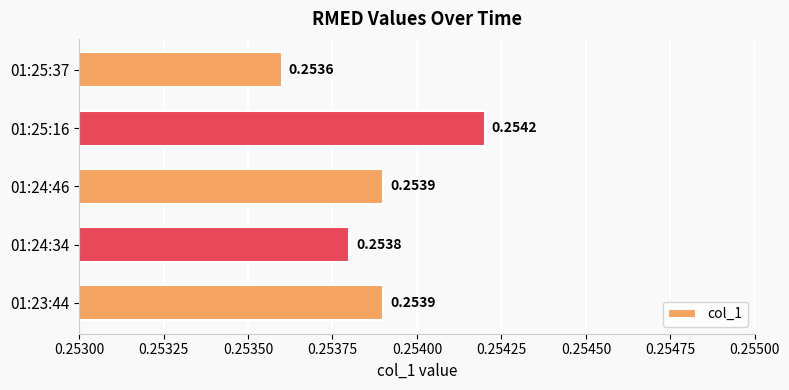

Between 01:23:44 and 01:25:37, which is larger?

01:23:44